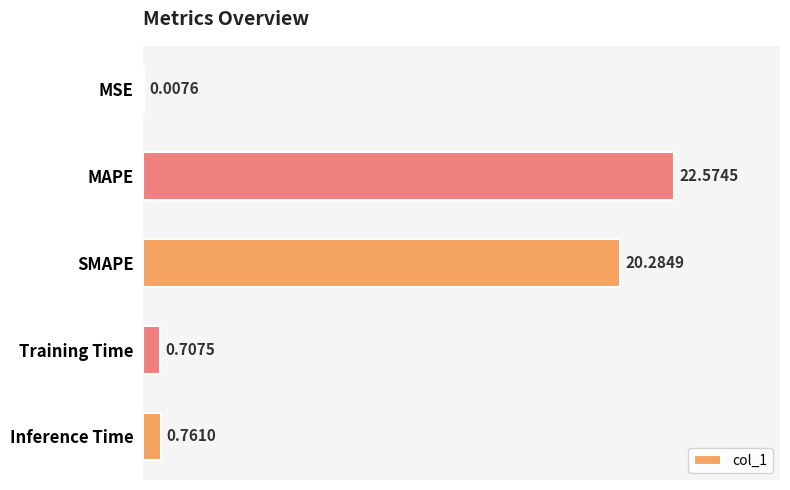

Are the bars horizontal?

Yes